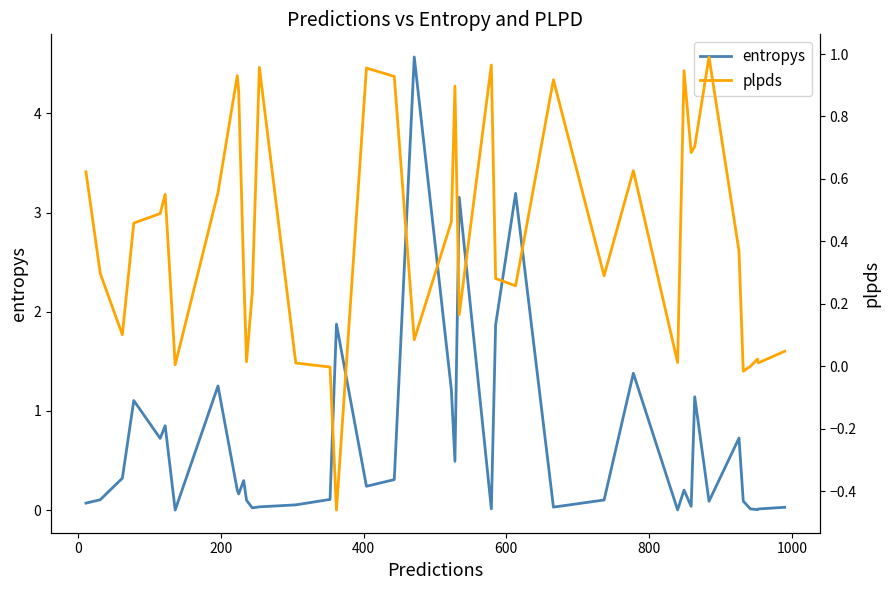

How many distinct data groups are displayed?

2